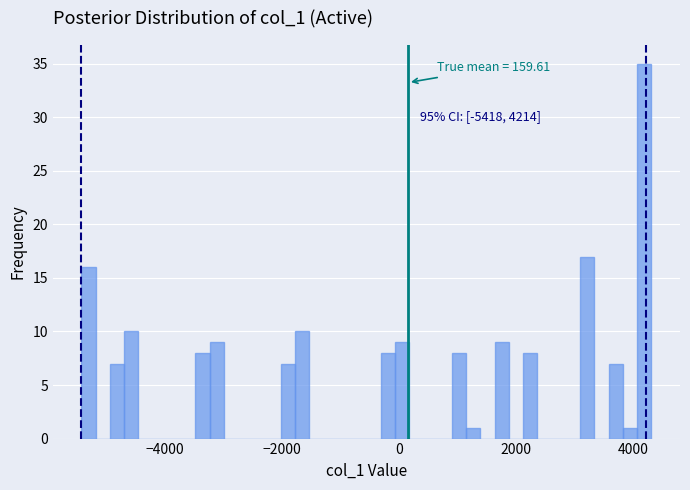

Around what value on the x-axis is the tallest bar? Give the approximate position of its centre, as read against the axis.

4200